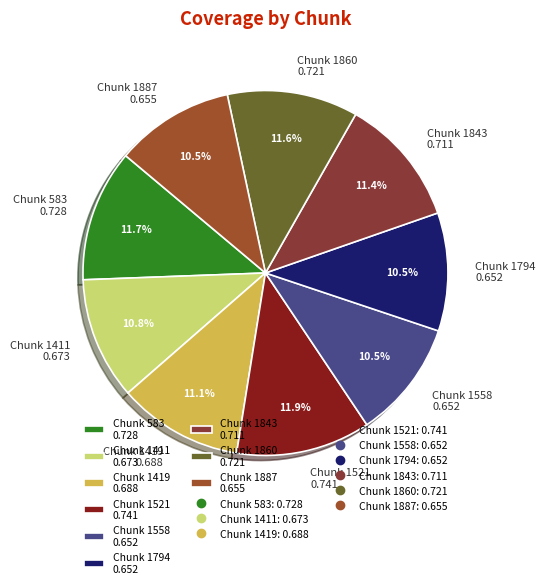

Is the sum of Chunk 583 0.728 and Chunk 1558 0.652 greater than half?

No